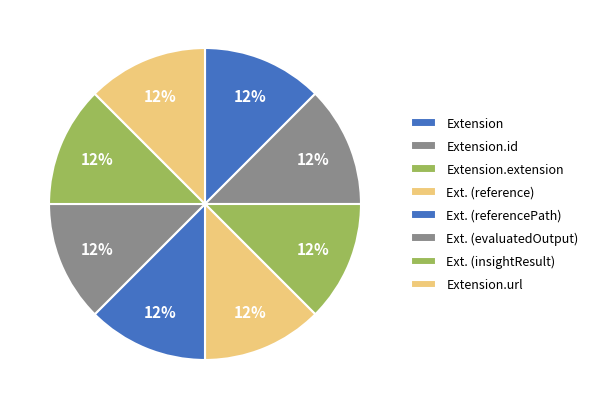

How many slices are in this pie chart?

8